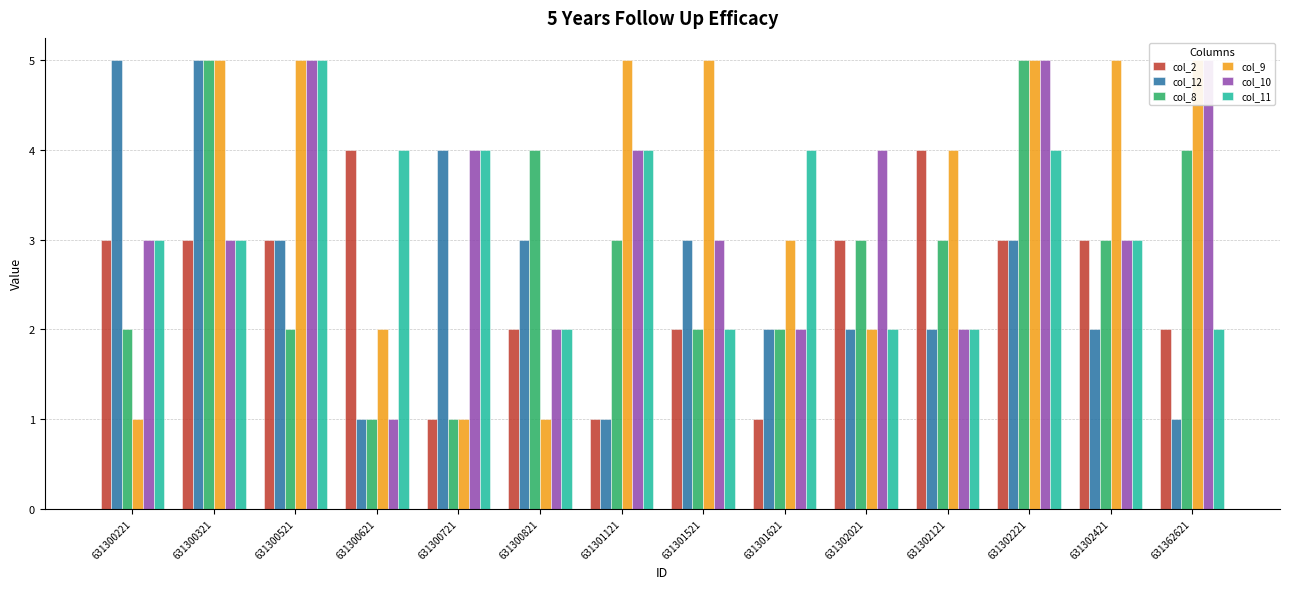

Reading left to right, transcribe all the data shown in this chart.

col_2: 631300221=3	631300321=3	631300521=3	631300621=4	631300721=1	631300821=2	631301121=1	631301521=2	631301621=1	631302021=3	631302121=4	631302221=3	631302421=3	631362621=2
col_12: 631300221=5	631300321=5	631300521=3	631300621=1	631300721=4	631300821=3	631301121=1	631301521=3	631301621=2	631302021=2	631302121=2	631302221=3	631302421=2	631362621=1
col_8: 631300221=2	631300321=5	631300521=2	631300621=1	631300721=1	631300821=4	631301121=3	631301521=2	631301621=2	631302021=3	631302121=3	631302221=5	631302421=3	631362621=4
col_9: 631300221=1	631300321=5	631300521=5	631300621=2	631300721=1	631300821=1	631301121=5	631301521=5	631301621=3	631302021=2	631302121=4	631302221=5	631302421=5	631362621=5
col_10: 631300221=3	631300321=3	631300521=5	631300621=1	631300721=4	631300821=2	631301121=4	631301521=3	631301621=2	631302021=4	631302121=2	631302221=5	631302421=3	631362621=5
col_11: 631300221=3	631300321=3	631300521=5	631300621=4	631300721=4	631300821=2	631301121=4	631301521=2	631301621=4	631302021=2	631302121=2	631302221=4	631302421=3	631362621=2